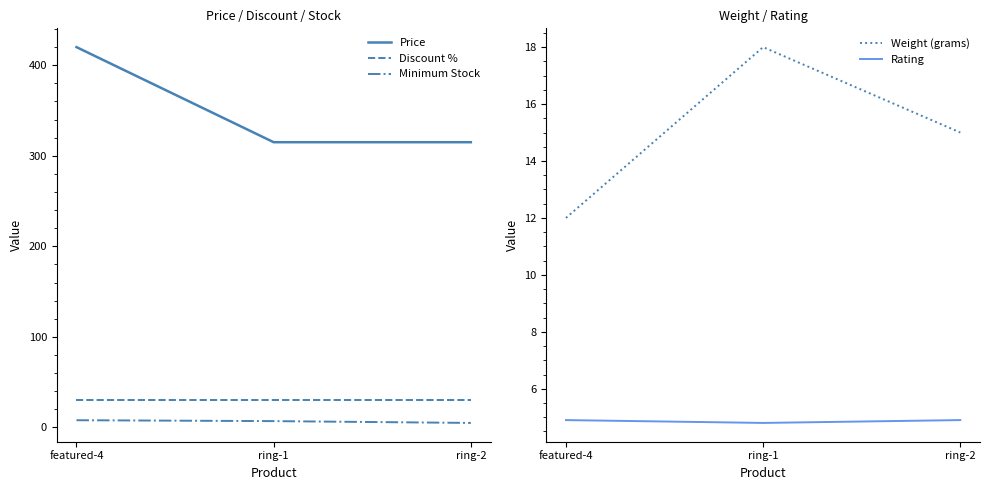

What are all the series names shown in the legend?

Price, Discount %, Minimum Stock, Weight (grams), Rating